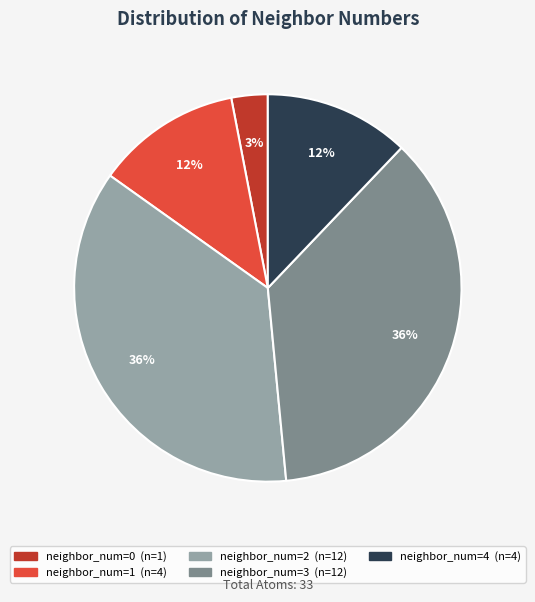

Is there a majority slice in this chart?

No